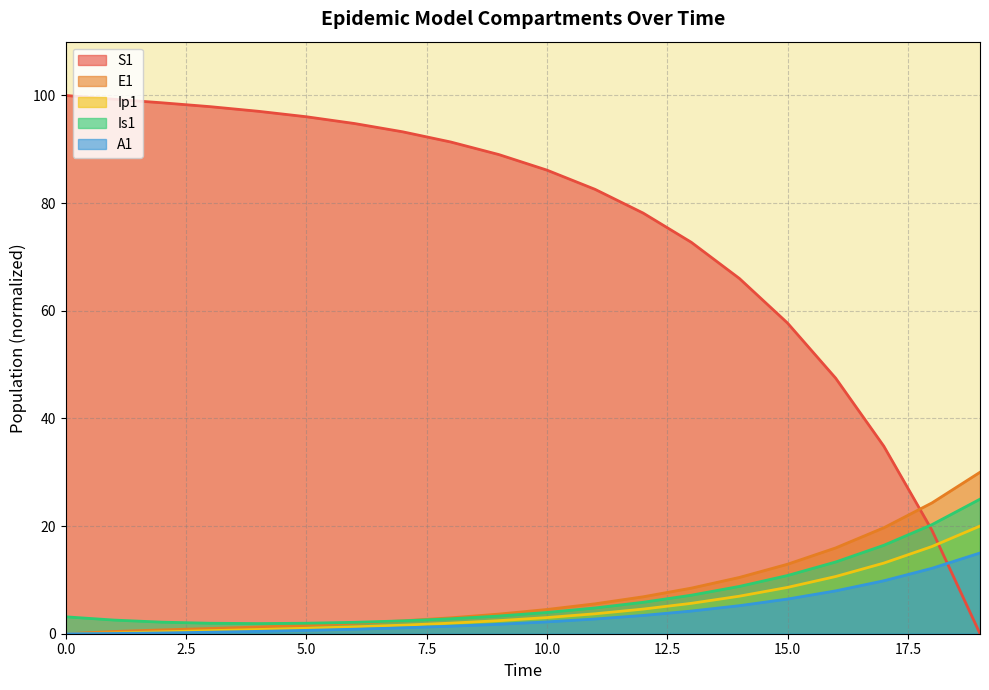

At which label does A1 reach its peak?

19